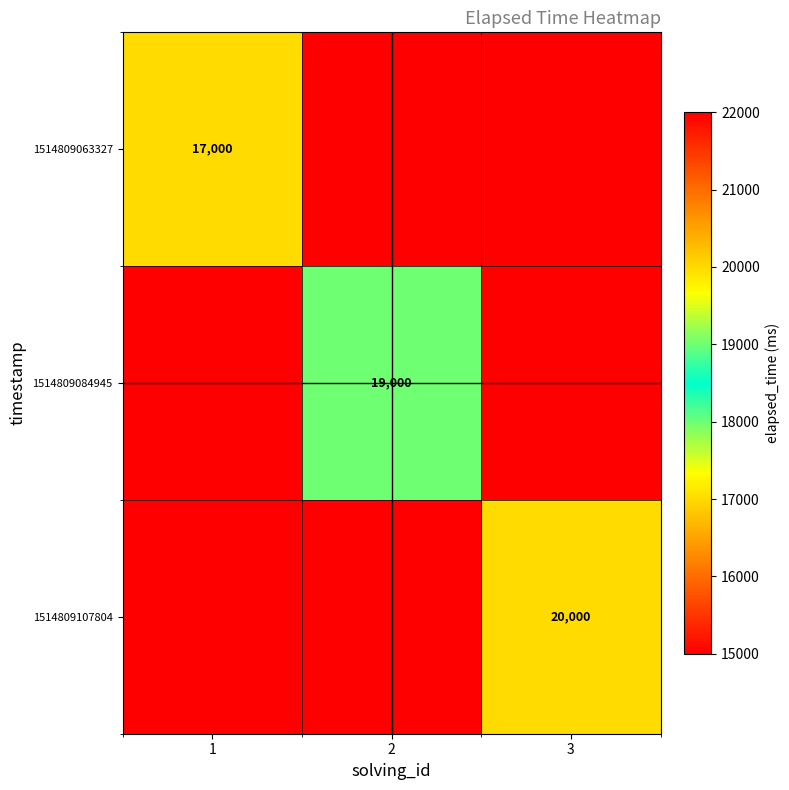

Which category has the lowest value across all series?

2